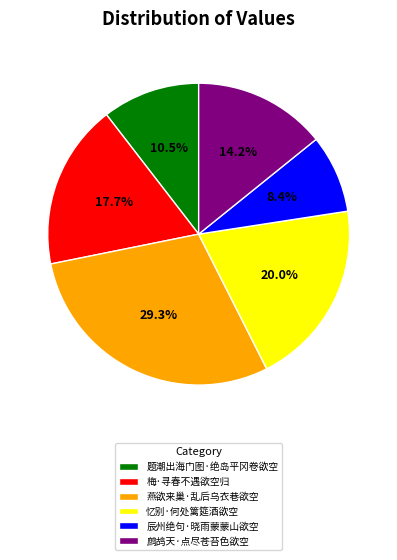

How much of the chart is everything except 忆别·何处篱筵酒欲空?

80.0%